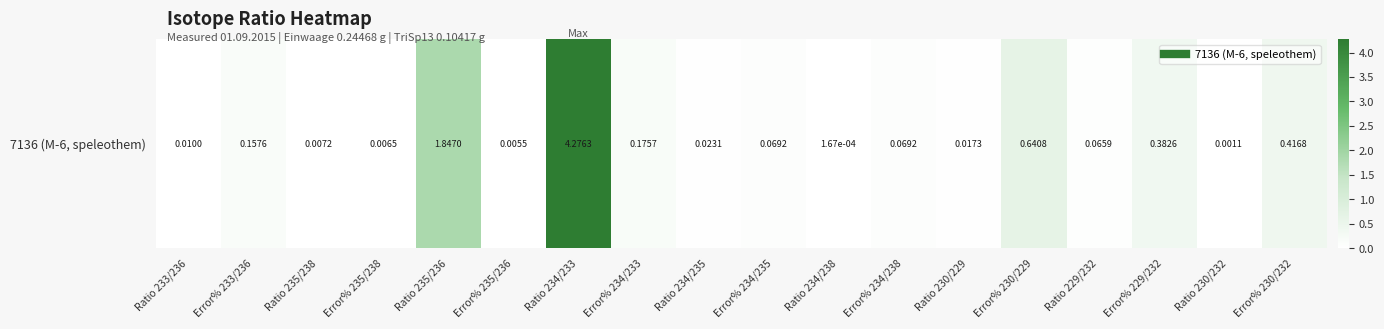

Rank the categories by value from highest to lowest.

Ratio 234/233, Ratio 235/236, Error% 230/229, Error% 230/232, Error% 229/232, Error% 234/233, Error% 233/236, Error% 234/238, Error% 234/235, Ratio 229/232, Ratio 234/235, Ratio 230/229, Ratio 233/236, Ratio 235/238, Error% 235/238, Error% 235/236, Ratio 230/232, Ratio 234/238